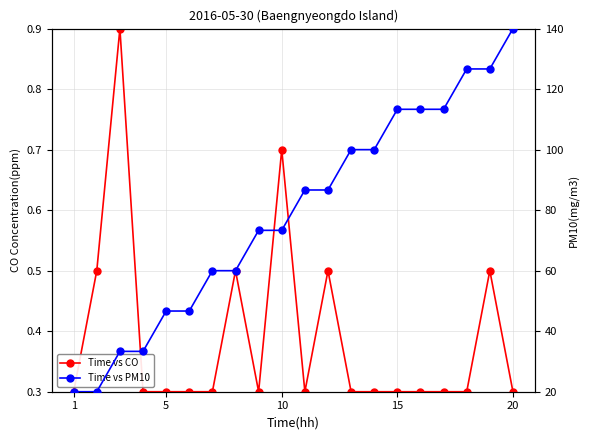

Which series has the largest range (max minus min)?

Time vs PM10